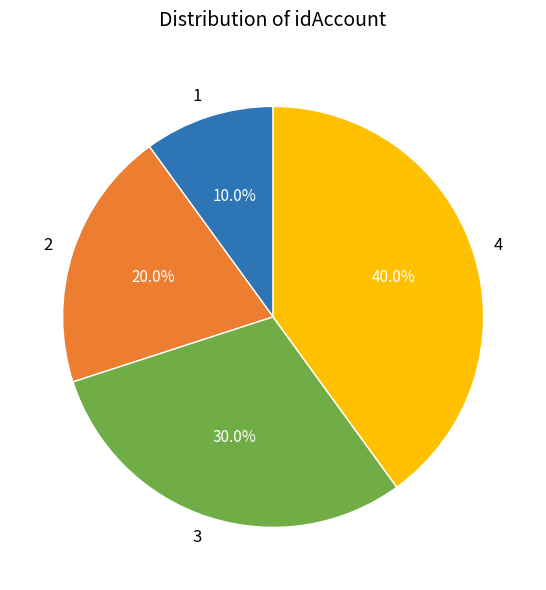

Which slice is the smallest?

1